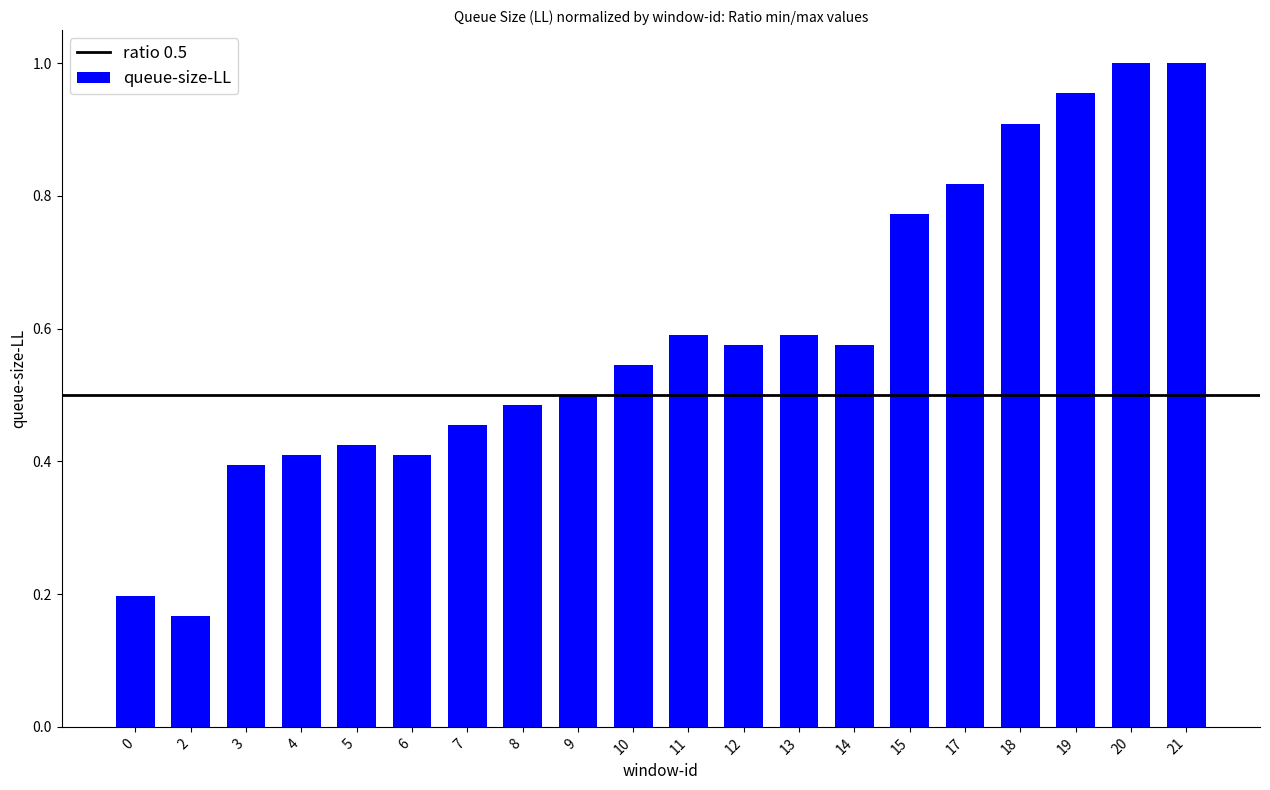

The value at 2 is 0.2. True or false?

True